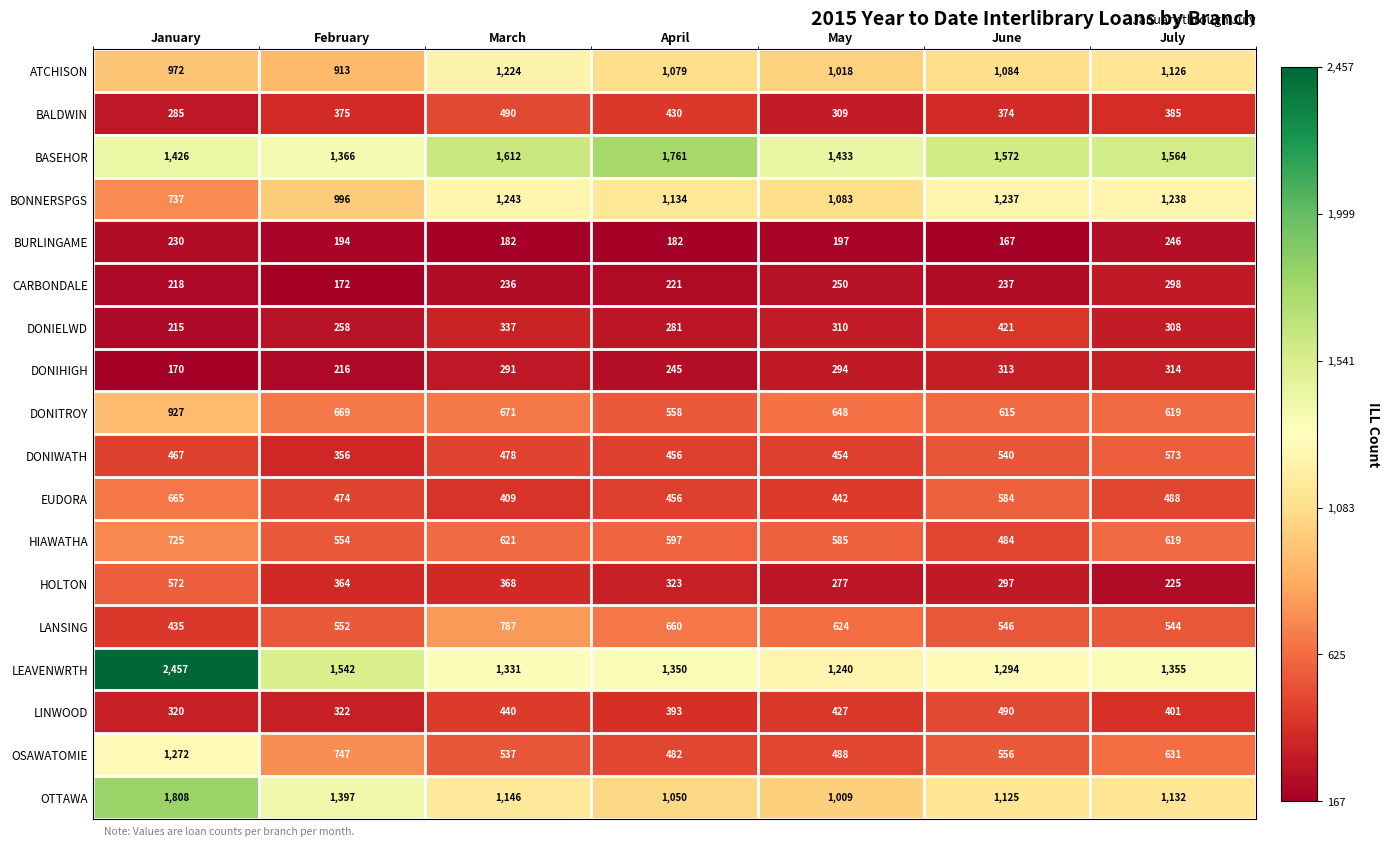

Is it true that HOLTON equals 497 at April?

False